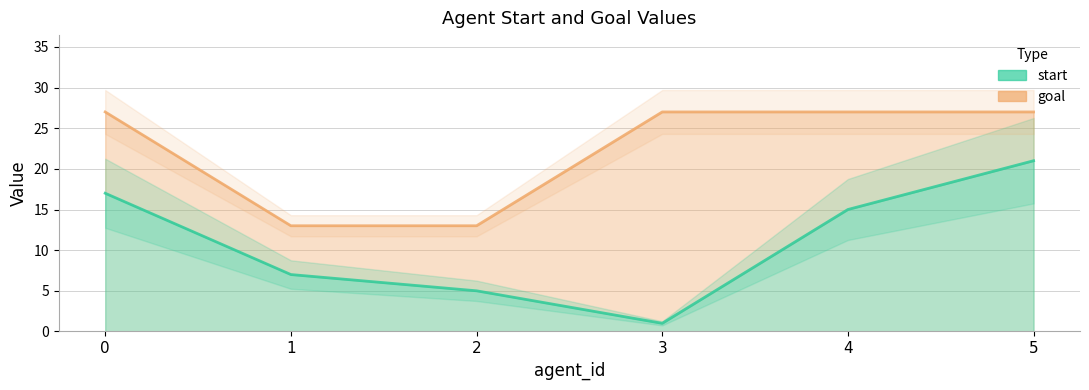

What is the greatest value displayed?

27